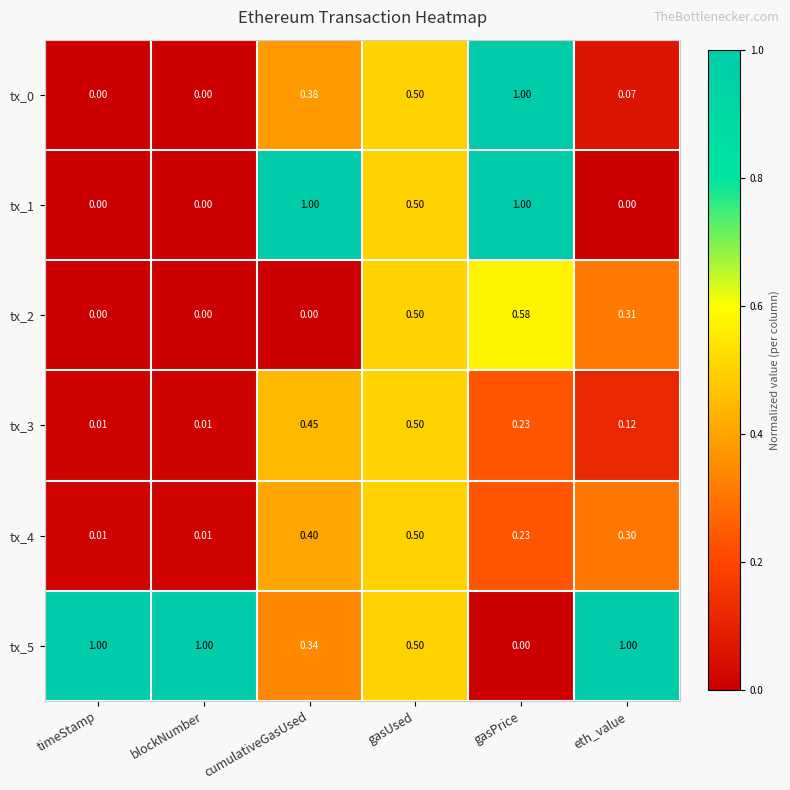

At which category is the sum across all series the highest?

gasPrice